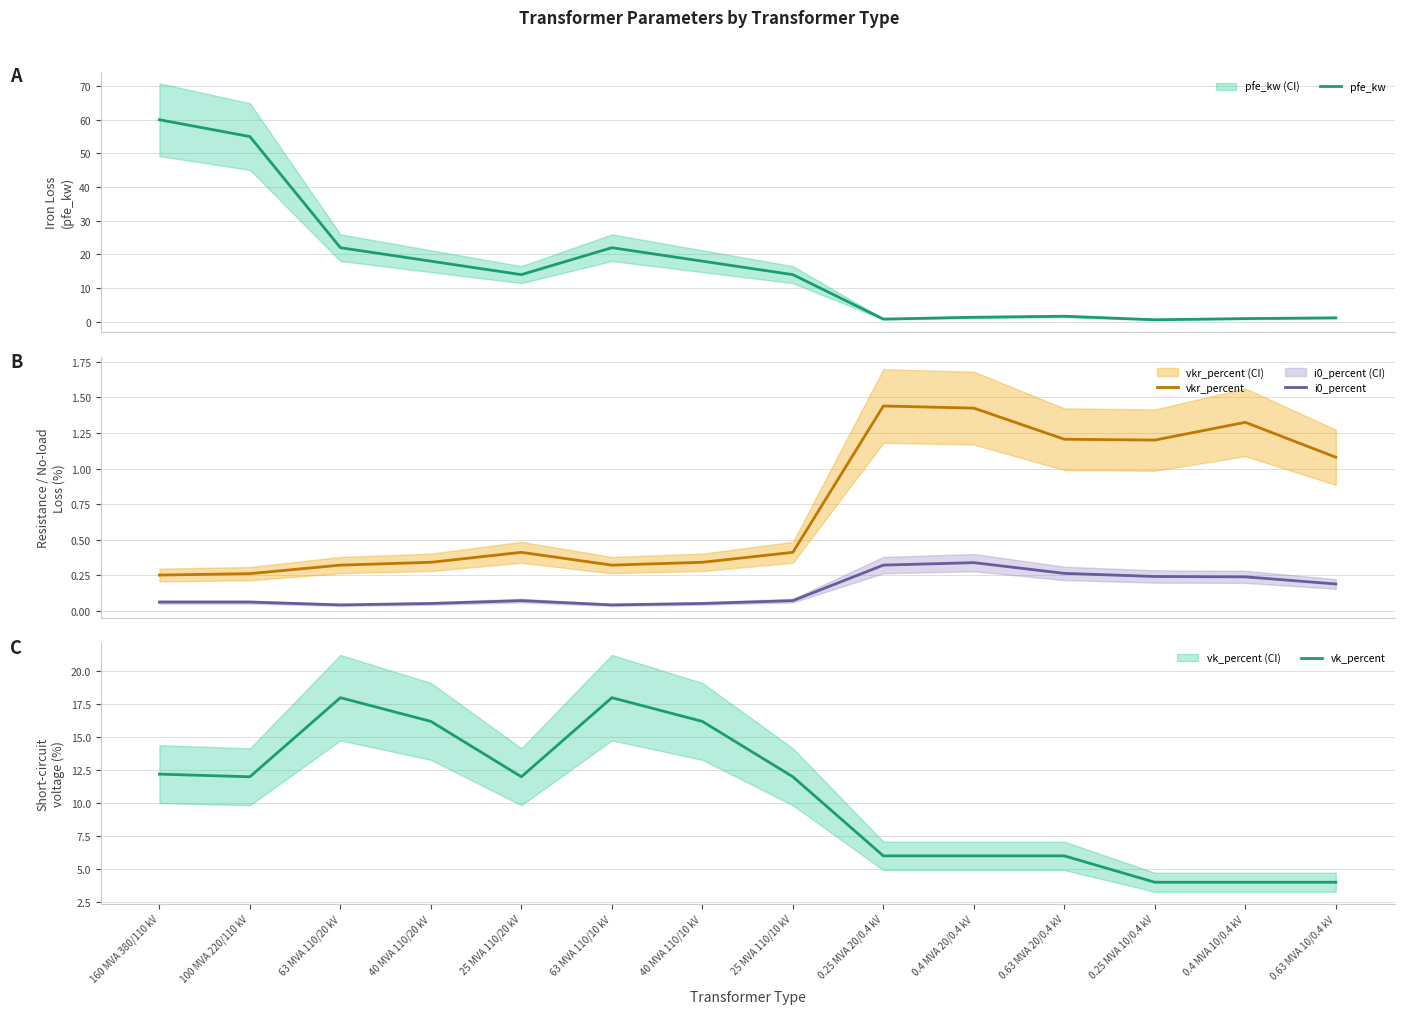

Between 25 MVA 110/10 kV and 0.63 MVA 10/0.4 kV, which is larger?

25 MVA 110/10 kV